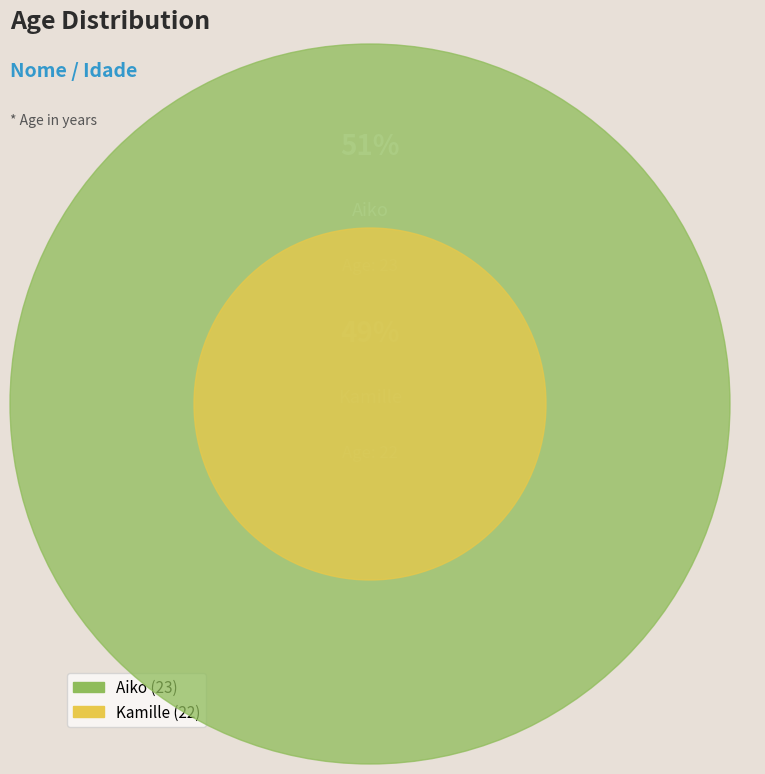

Combined, what portion of the pie is Kamille and Aiko?

100.0%